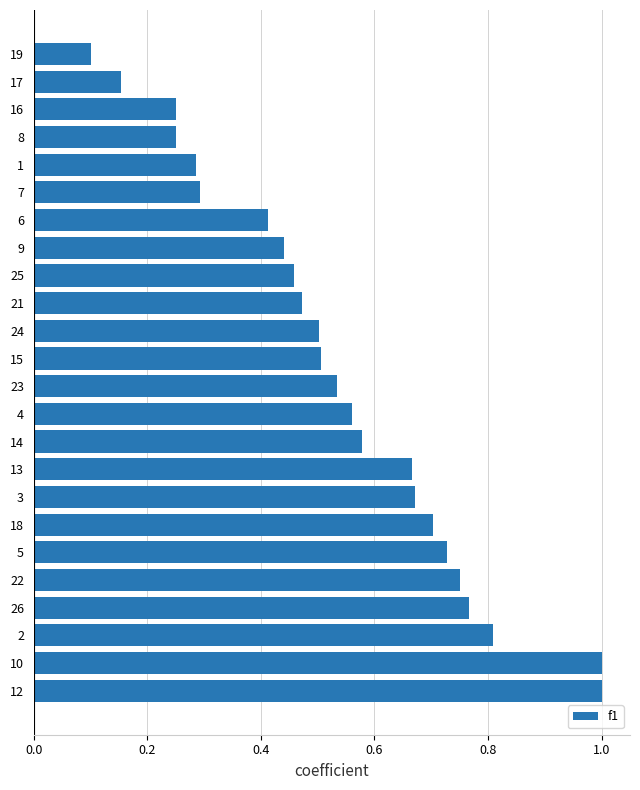

What is the sum of all values?

12.9